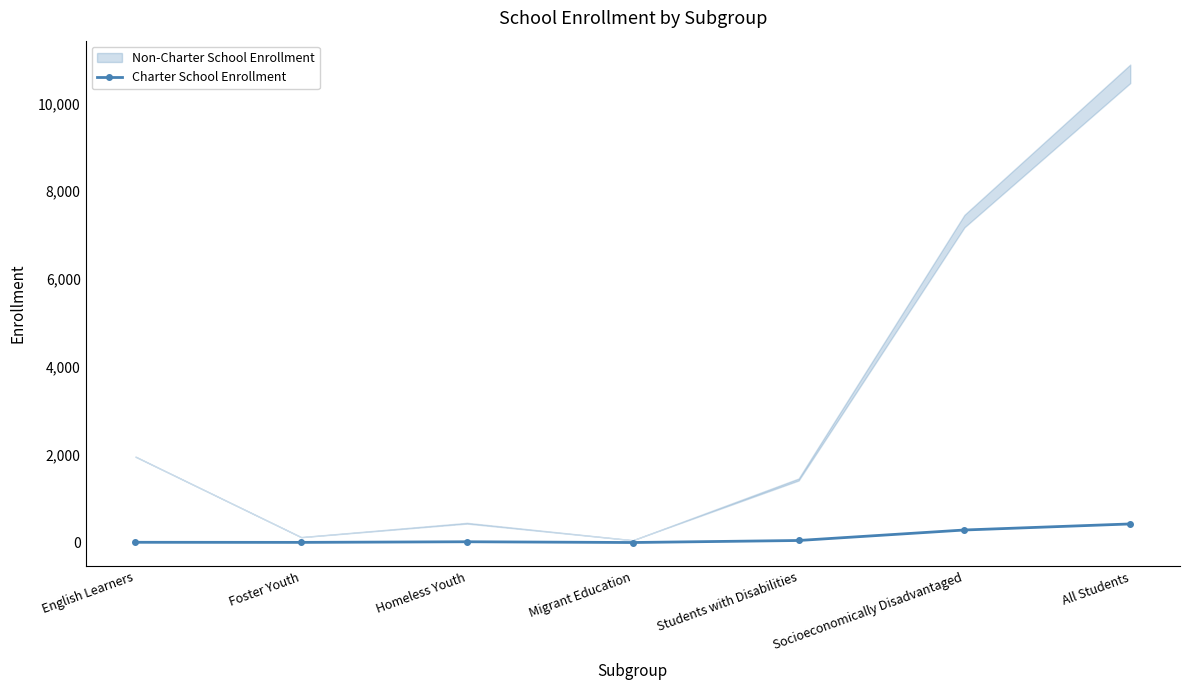

At which category does the data reach its first local peak?

Homeless Youth